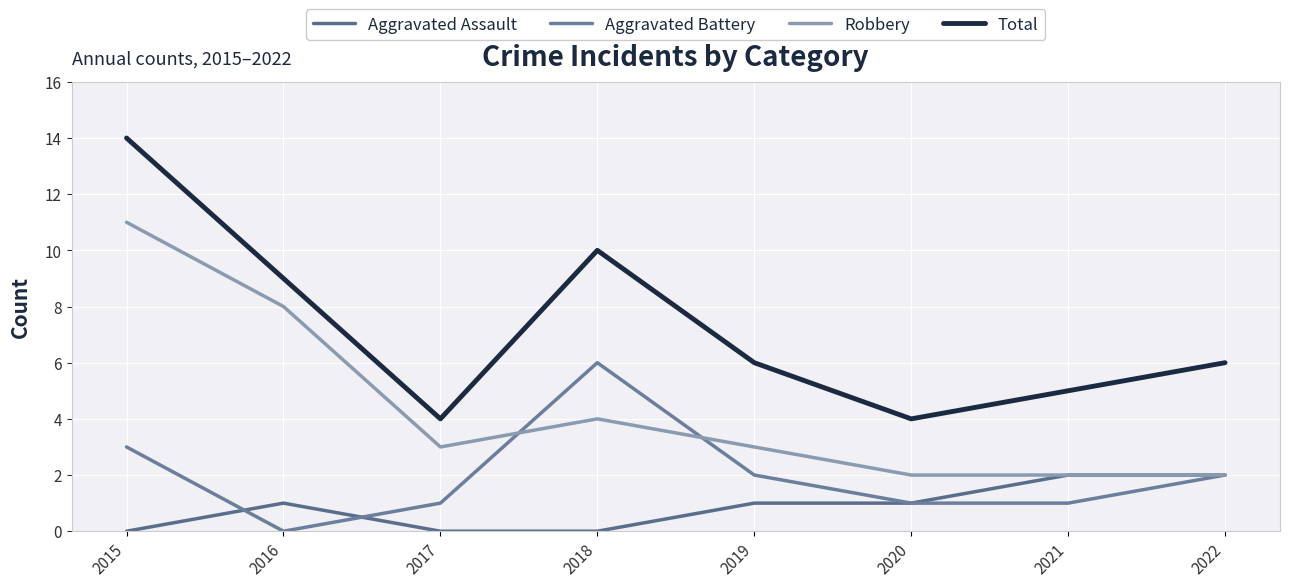

At which category does Aggravated Battery reach its first local valley?

2016